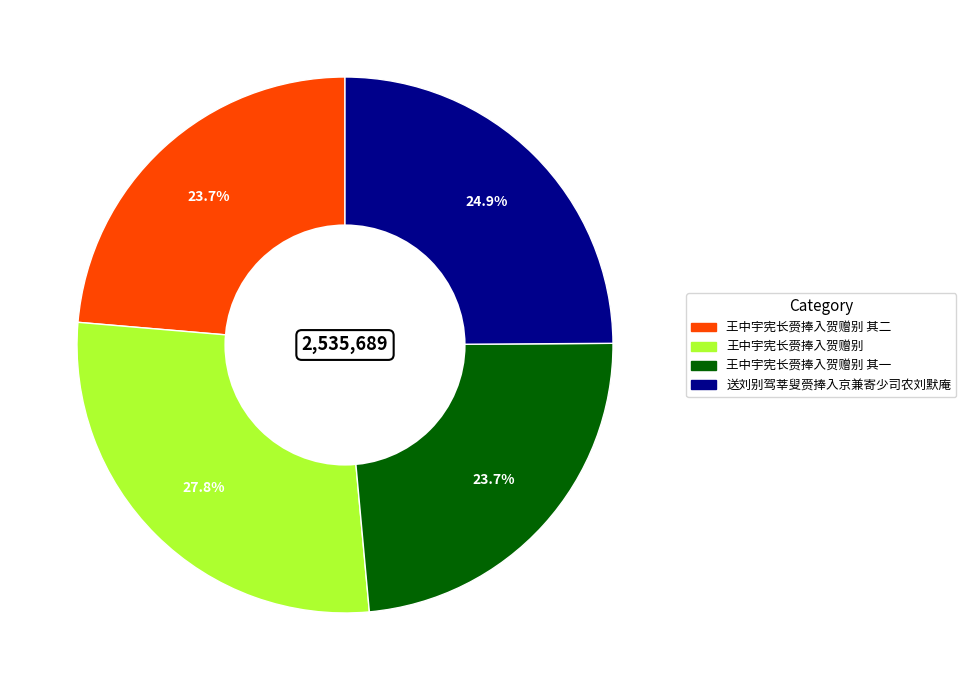

What percentage is the 王中宇宪长赍捧入贺赠别 其一 slice, to the nearest percent?

24%